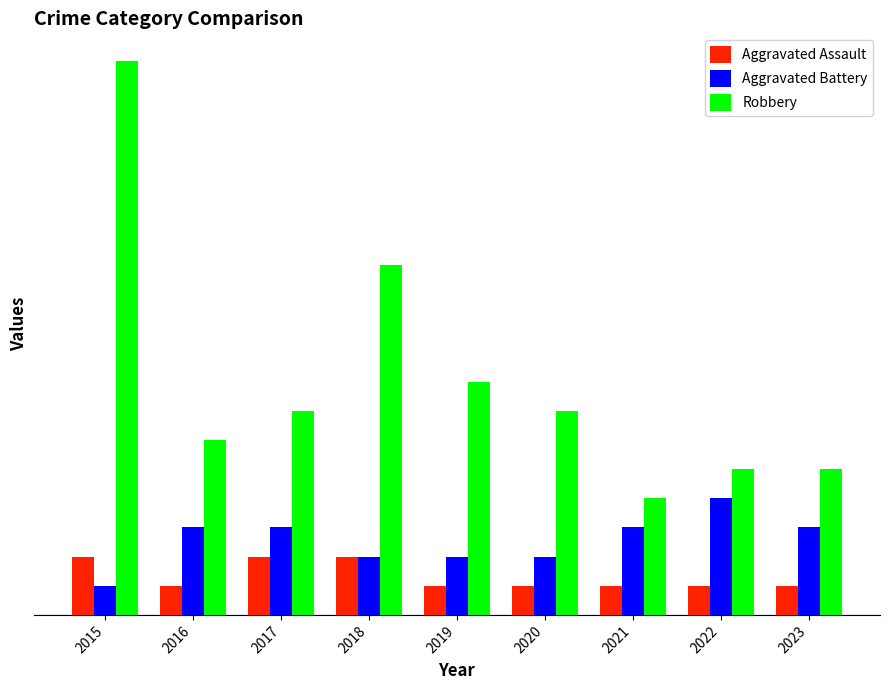

Does the chart contain stacked bars?

No